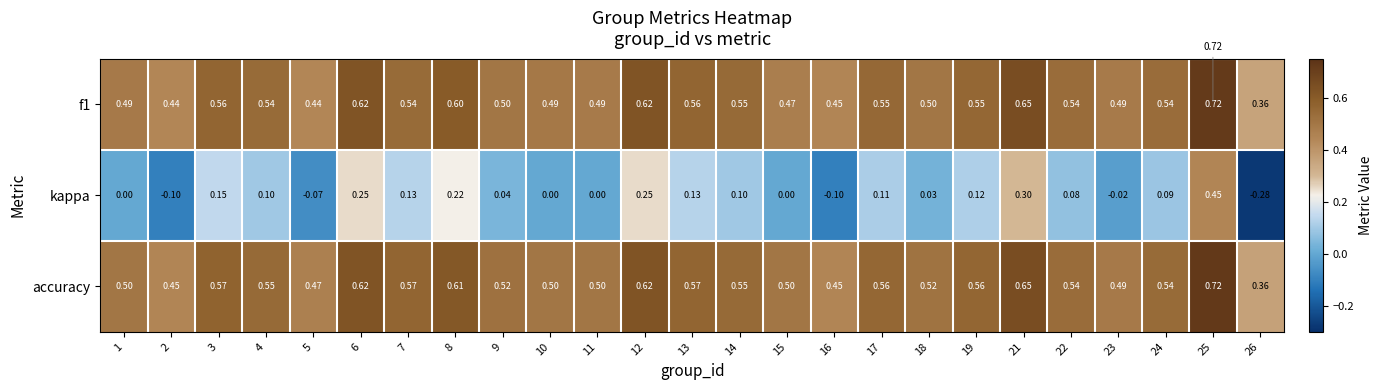

Which series has the widest spread of values?

kappa